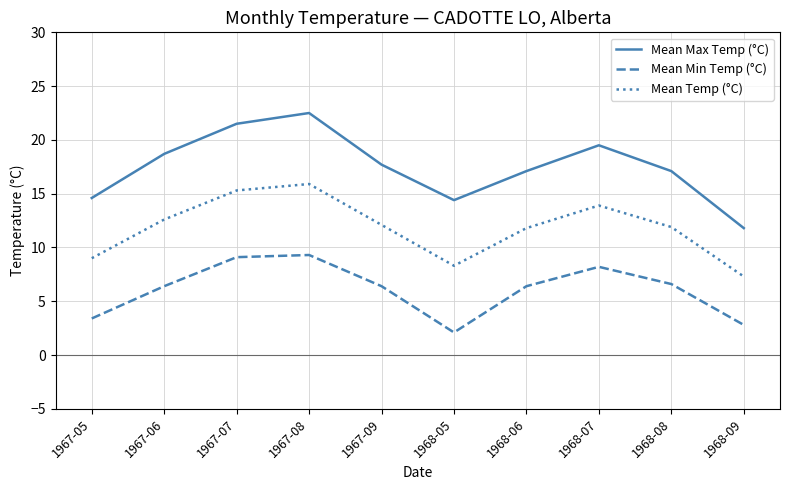

Which series changed the most between 1967-08 and 1968-08?

Mean Max Temp (°C)